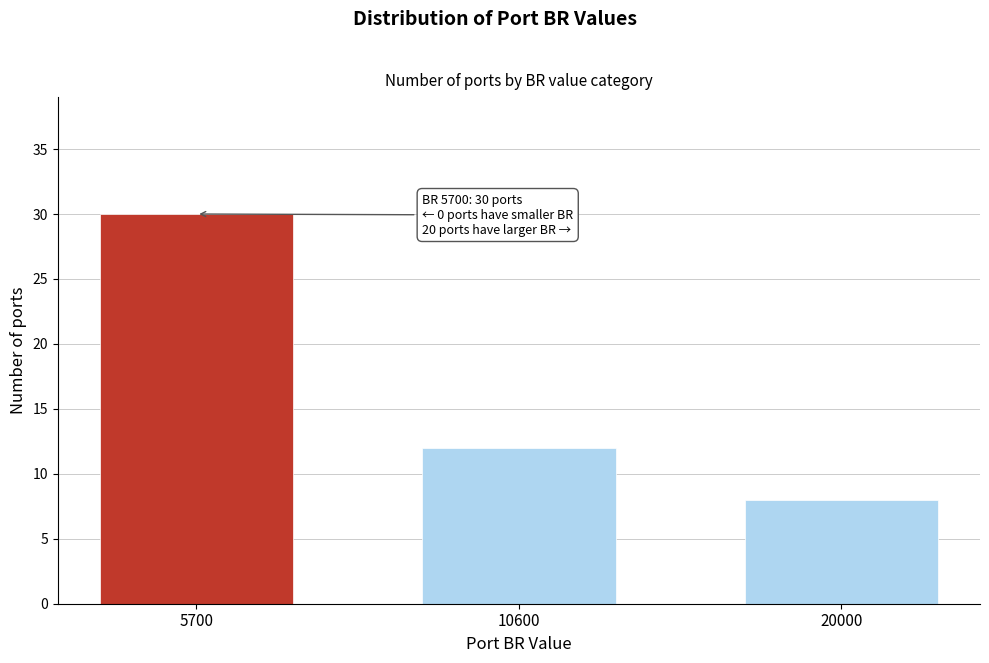

Reading right to left, transcribe all the data shown in this chart.

20000=8	10600=12	5700=30